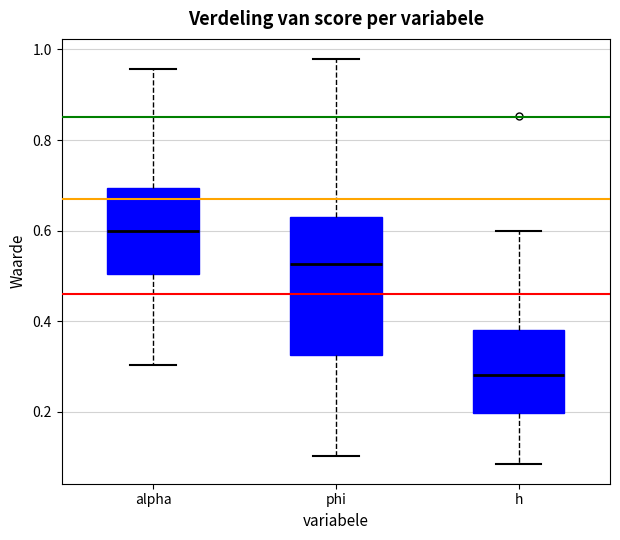

Reading left to right, read every box against the y-axis: the position of its median line, the range the box covers, and the ends of its whiskers. The values are not printed on the chart, so give them approximately, as read against the axis.

alpha: median 0.60, box 0.50 to 0.70, whiskers 0.30 to 0.96
phi: median 0.52, box 0.32 to 0.64, whiskers 0.10 to 0.98
h: median 0.28, box 0.20 to 0.38, whiskers 0.08 to 0.60